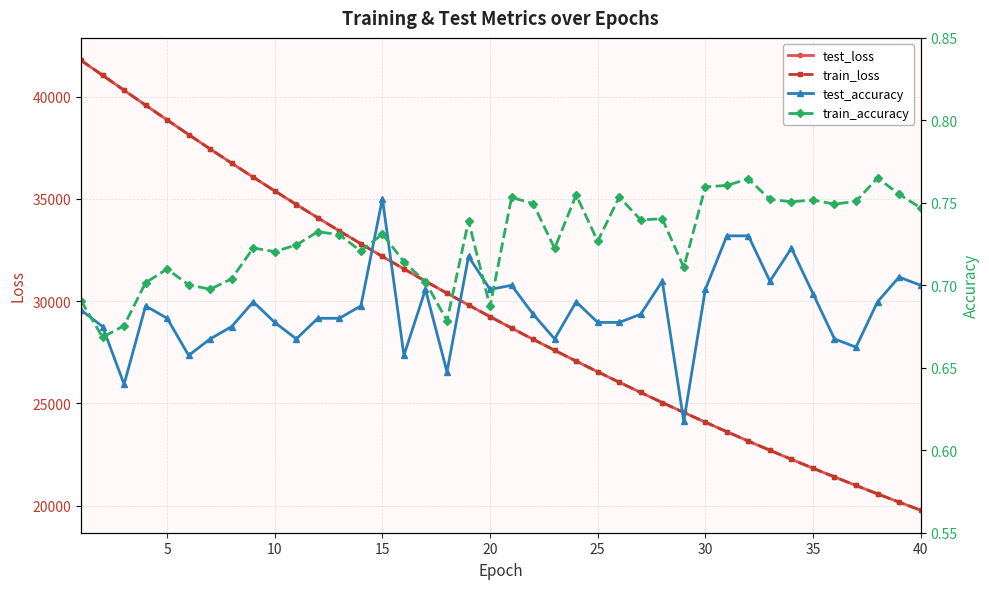

How many data points in train_loss are above 29241?

20